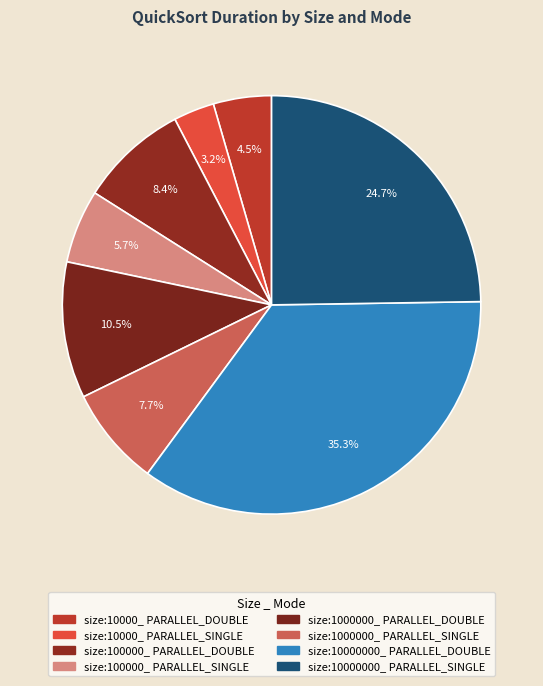

What is the smallest slice in the pie chart?

size:10000_ PARALLEL_SINGLE